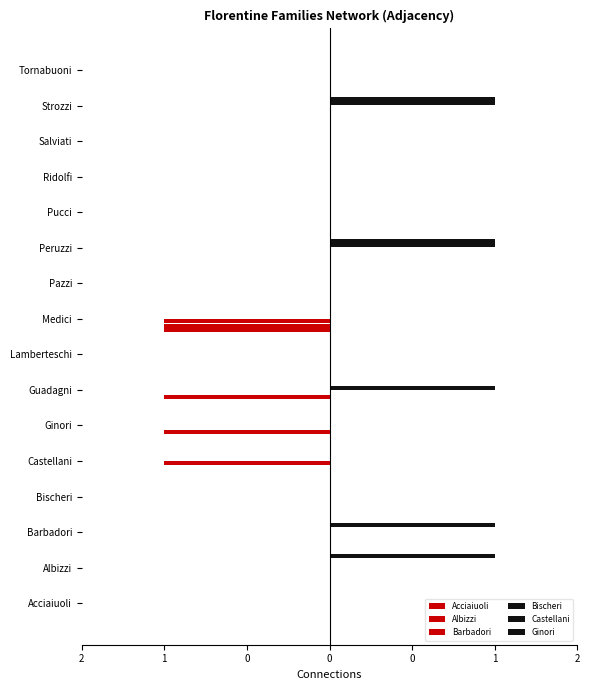

Reading left to right, extract all data points from this chart.

Acciaiuoli: 0	0	0	0	0	0	0	0	-1	0	0	0	0	0	0	0
Albizzi: 0	0	0	0	0	-1	-1	0	-1	0	0	0	0	0	0	0
Barbadori: 0	0	0	0	-1	0	0	0	-1	0	0	0	0	0	0	0
Bischeri: 0	0	0	0	0	0	1	0	0	0	1	0	0	0	1	0
Castellani: 0	0	1	0	0	0	0	0	0	0	1	0	0	0	1	0
Ginori: 0	1	0	0	0	0	0	0	0	0	0	0	0	0	0	0